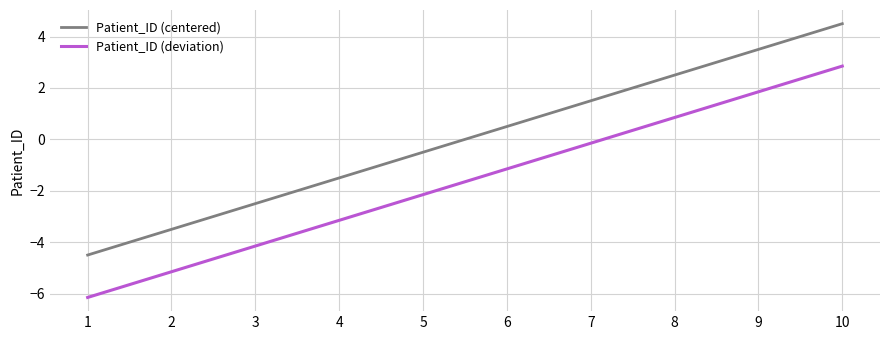

True or false: Patient_ID (deviation) has a value of -2.1 at 5.

True